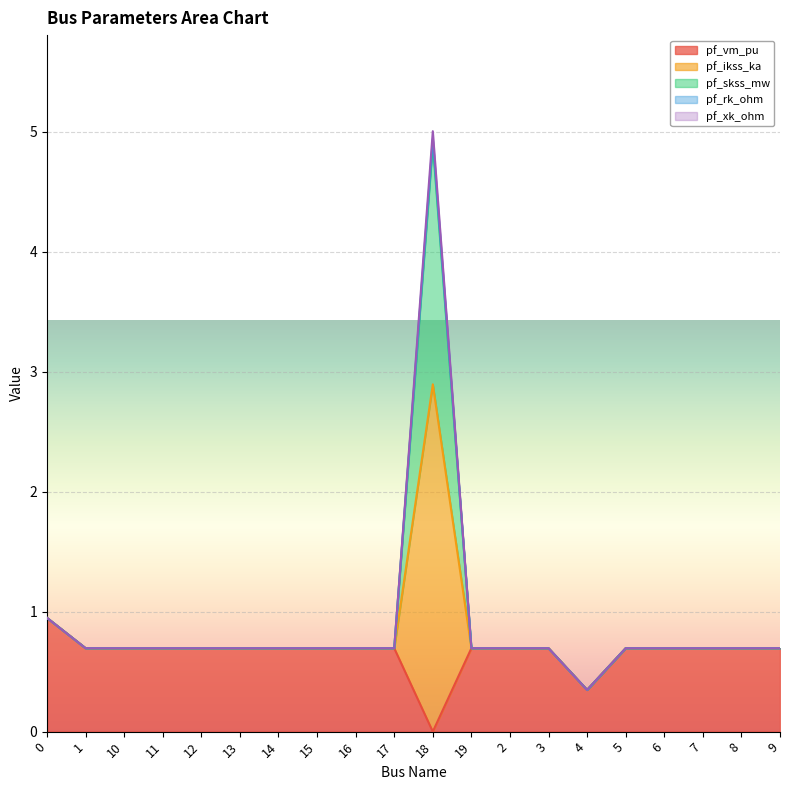

How many distinct data groups are displayed?

5